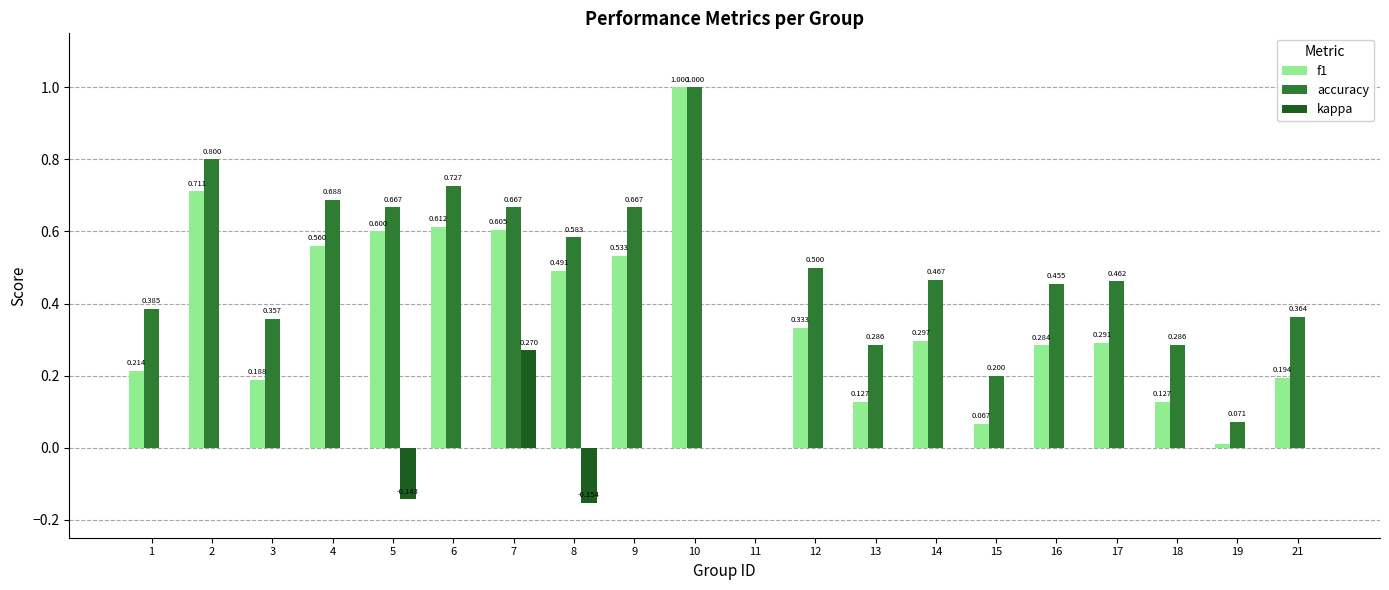

Count the kappa values in the range 0 to 1.

18